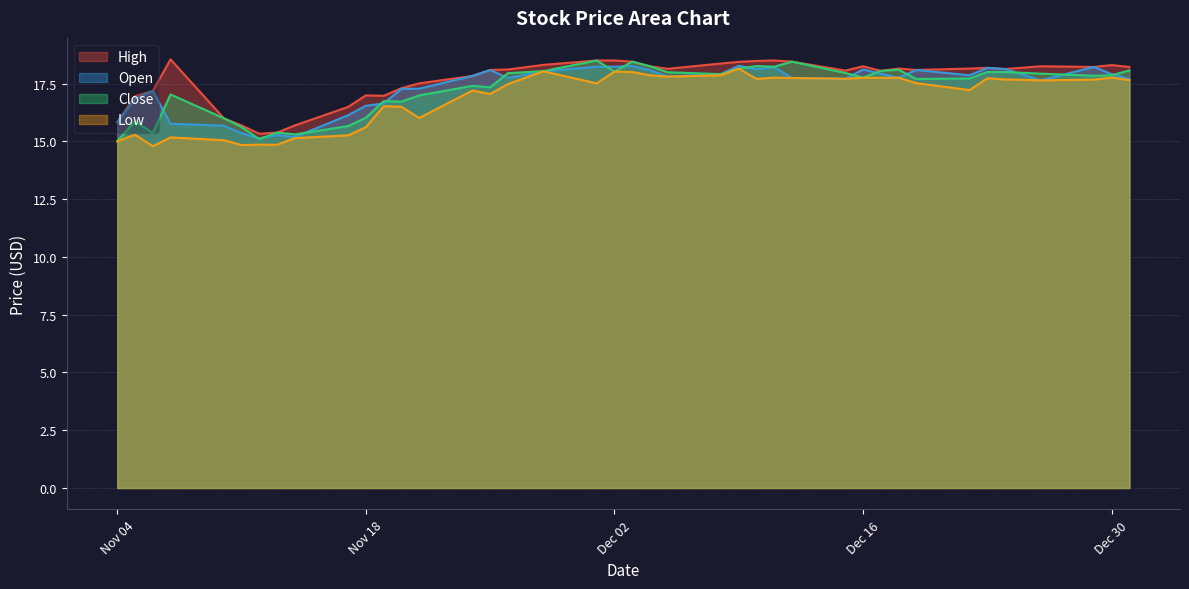

True or false: Open and High cross at least once.

False